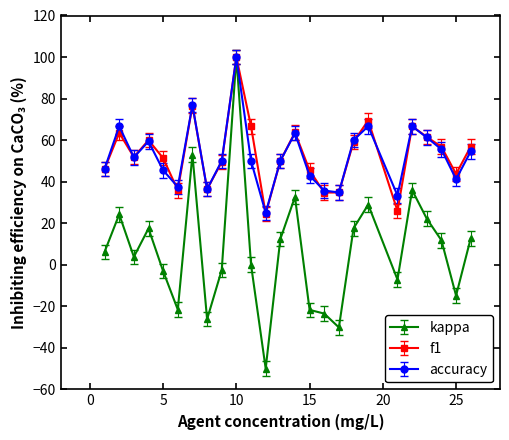

What is the value of the kappa point at the 13th from the left?

12.3